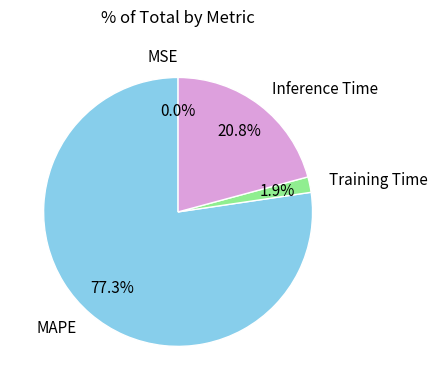

Is the sum of Training Time and Inference Time greater than half?

No